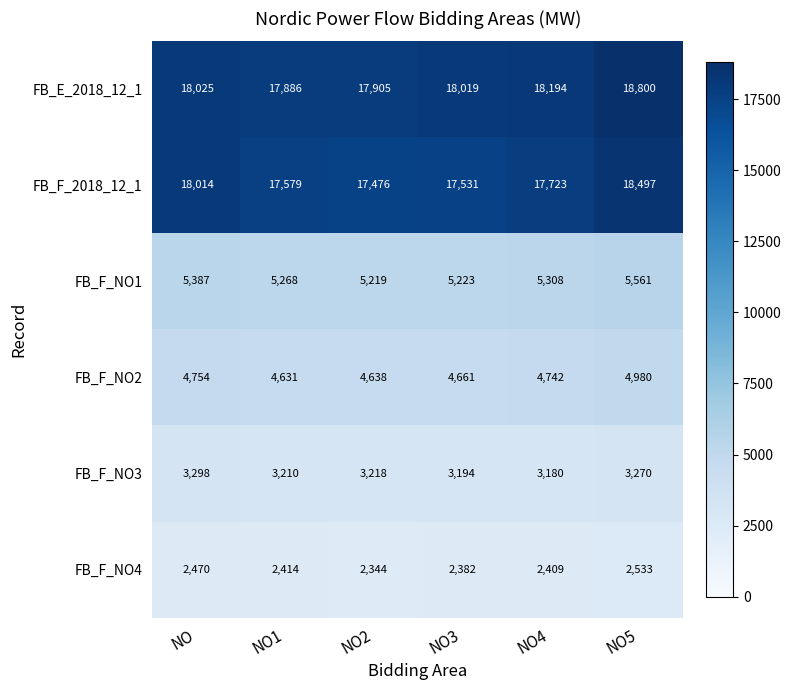

Rank the series by their maximum value, from lowest to highest.

FB_F_NO4, FB_F_NO3, FB_F_NO2, FB_F_NO1, FB_F_2018_12_1, FB_E_2018_12_1